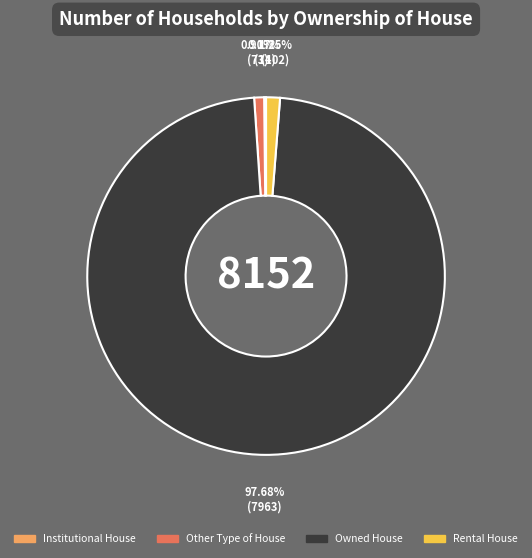

Approximately how many times larger is the value at Owned House compared to Other Type of House?

109.1